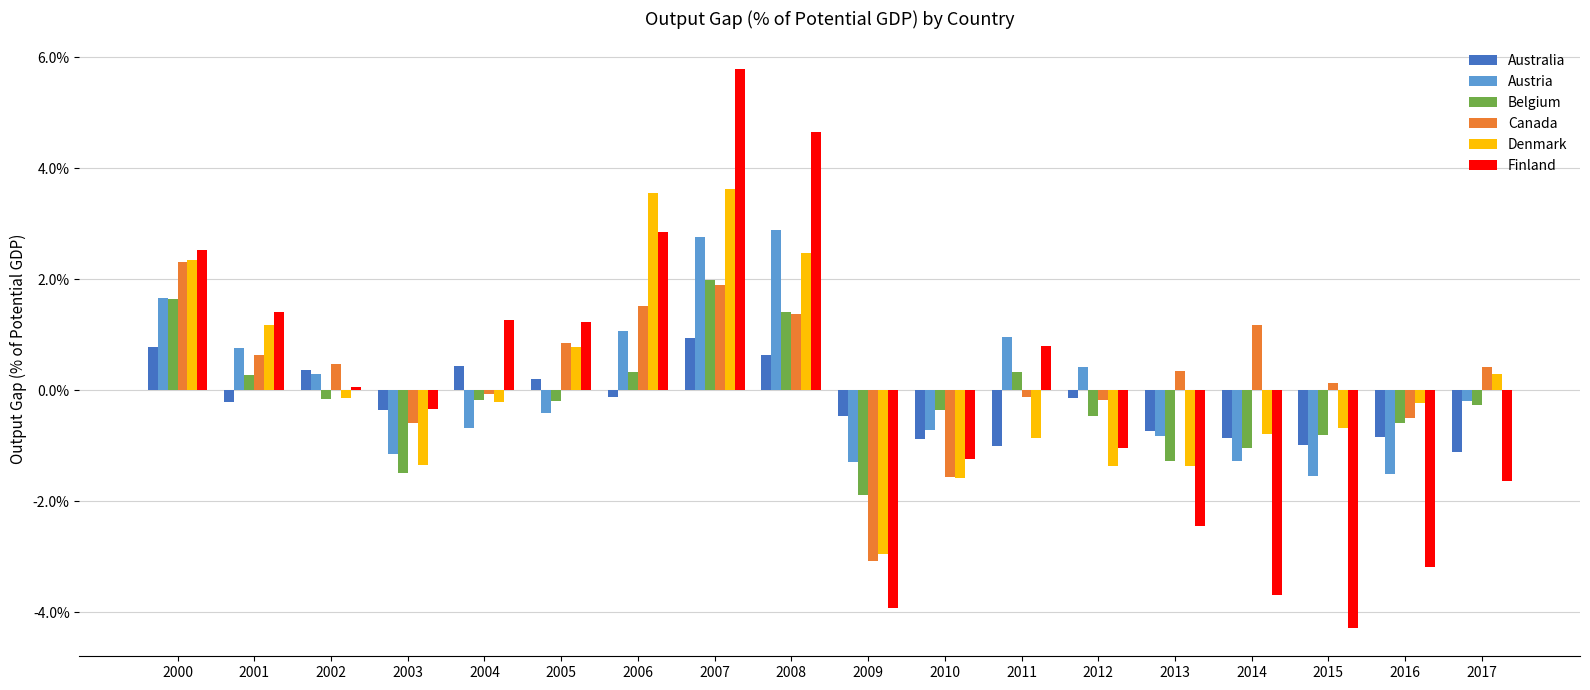

What is the sum of all Australia values?

-4.2